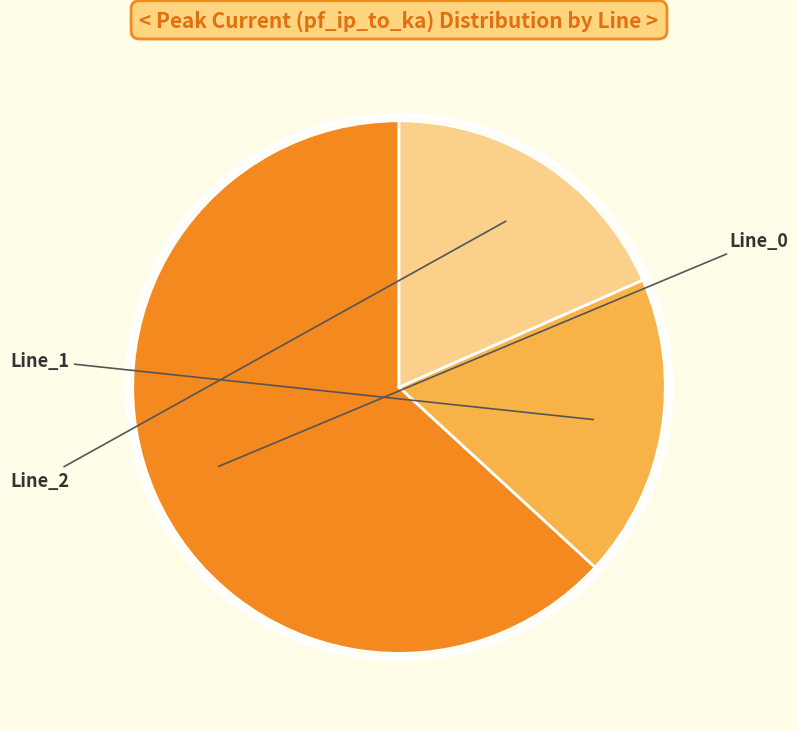

Between Line_2 and Line_0, which is larger?

Line_0